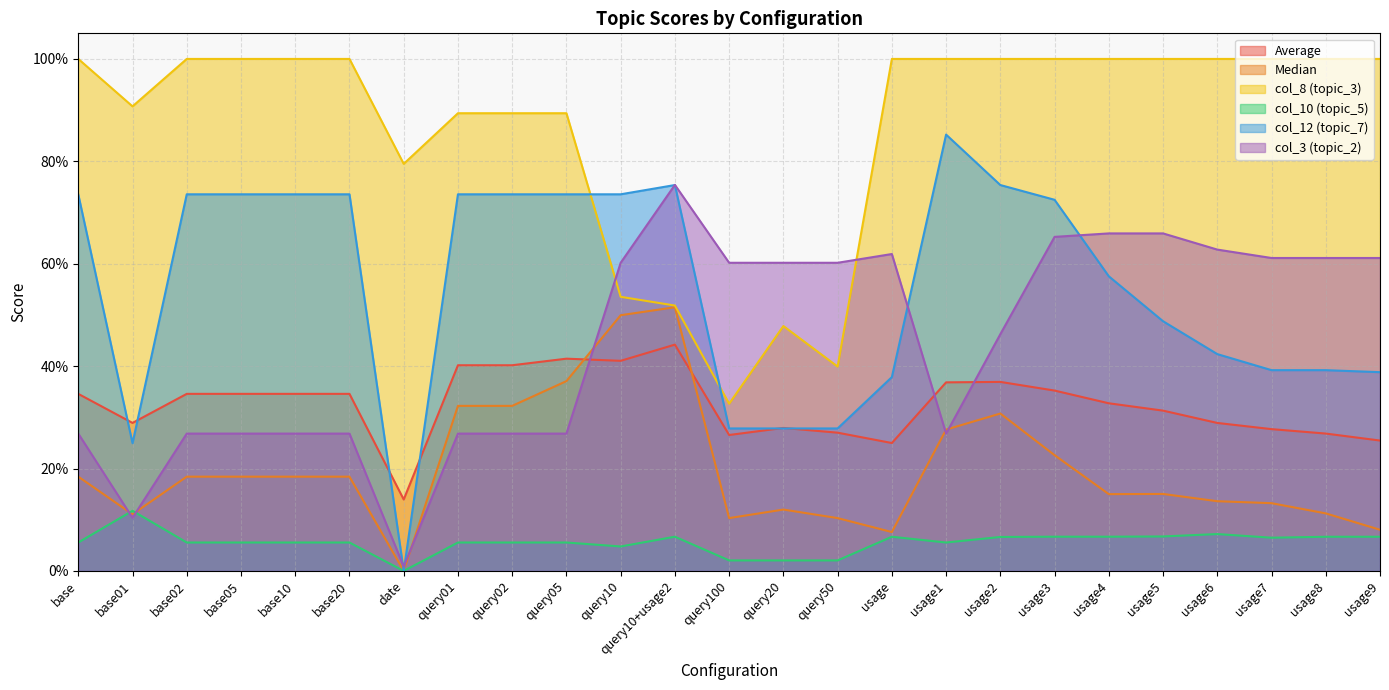

Which has a higher value, query100 or usage6?

usage6